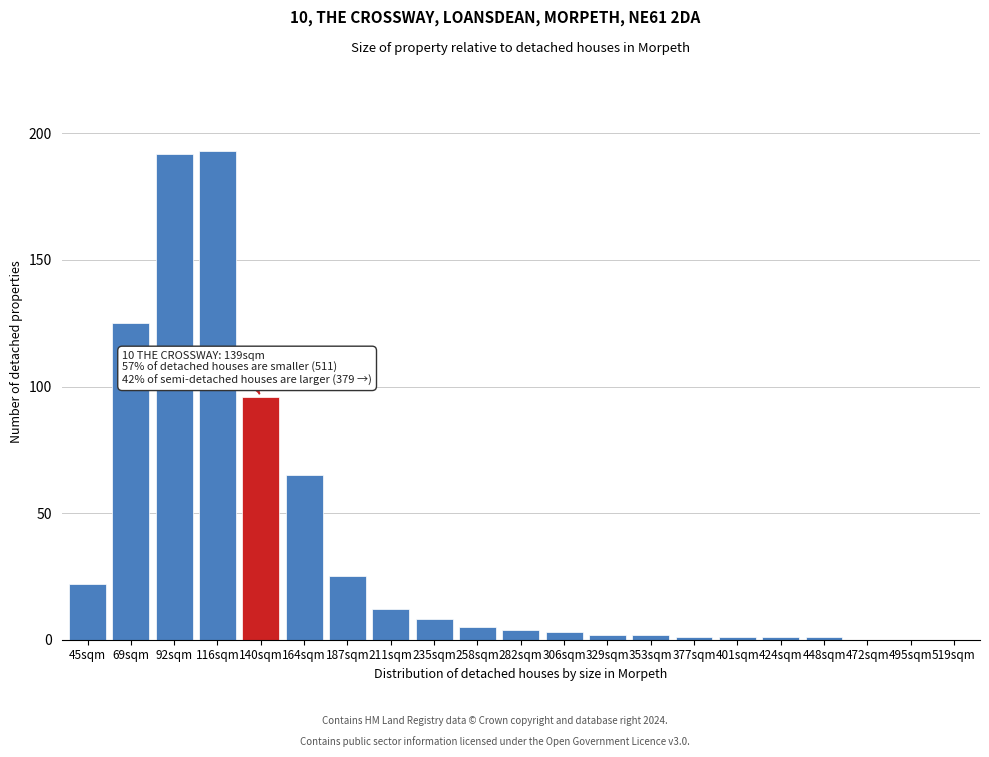

Reading right to left, list all the values displayed in this chart.

519sqm=0	495sqm=0	472sqm=0	448sqm=1	424sqm=1	401sqm=1	377sqm=1	353sqm=2	329sqm=2	306sqm=3	282sqm=4	258sqm=5	235sqm=8	211sqm=12	187sqm=25	164sqm=65	140sqm=96	116sqm=193	92sqm=192	69sqm=125	45sqm=22